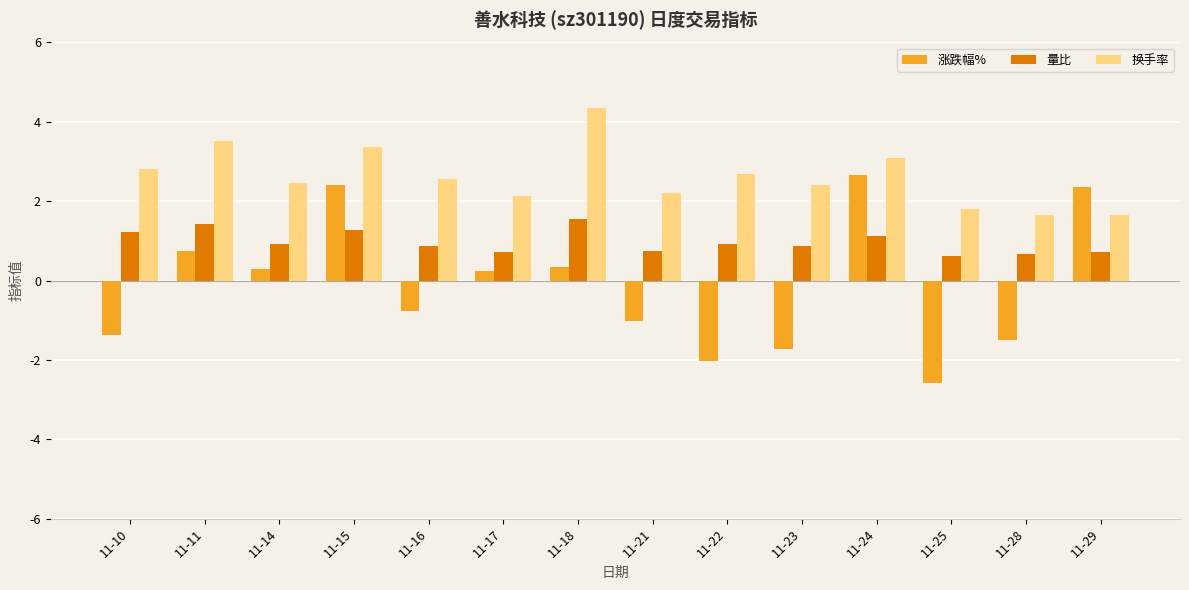

Which category has the lowest value in the 涨跌幅% series?

11-25